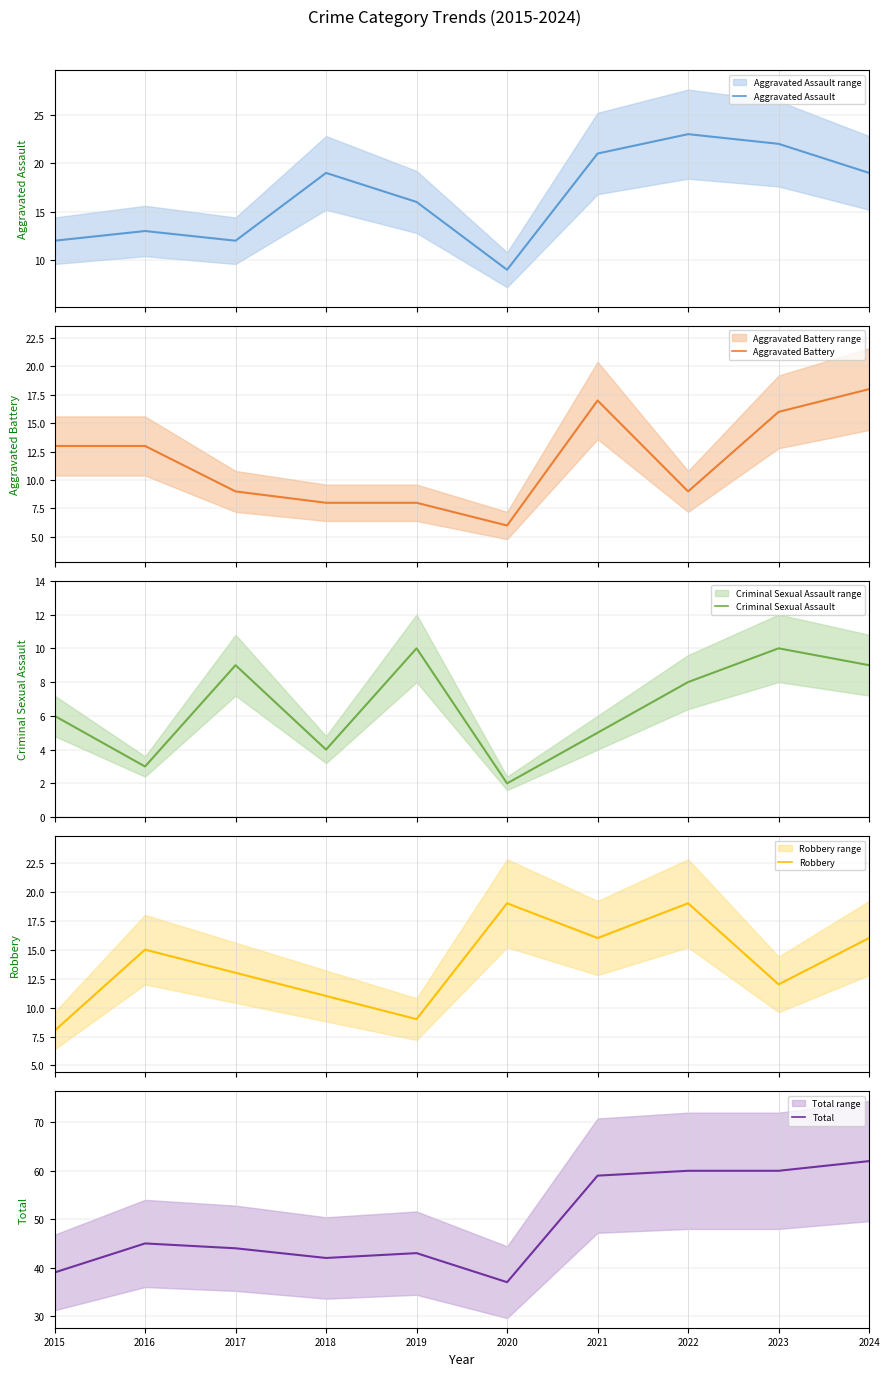

In Aggravated Battery, how many points are lower than both neighbors (excluding endpoints)?

2